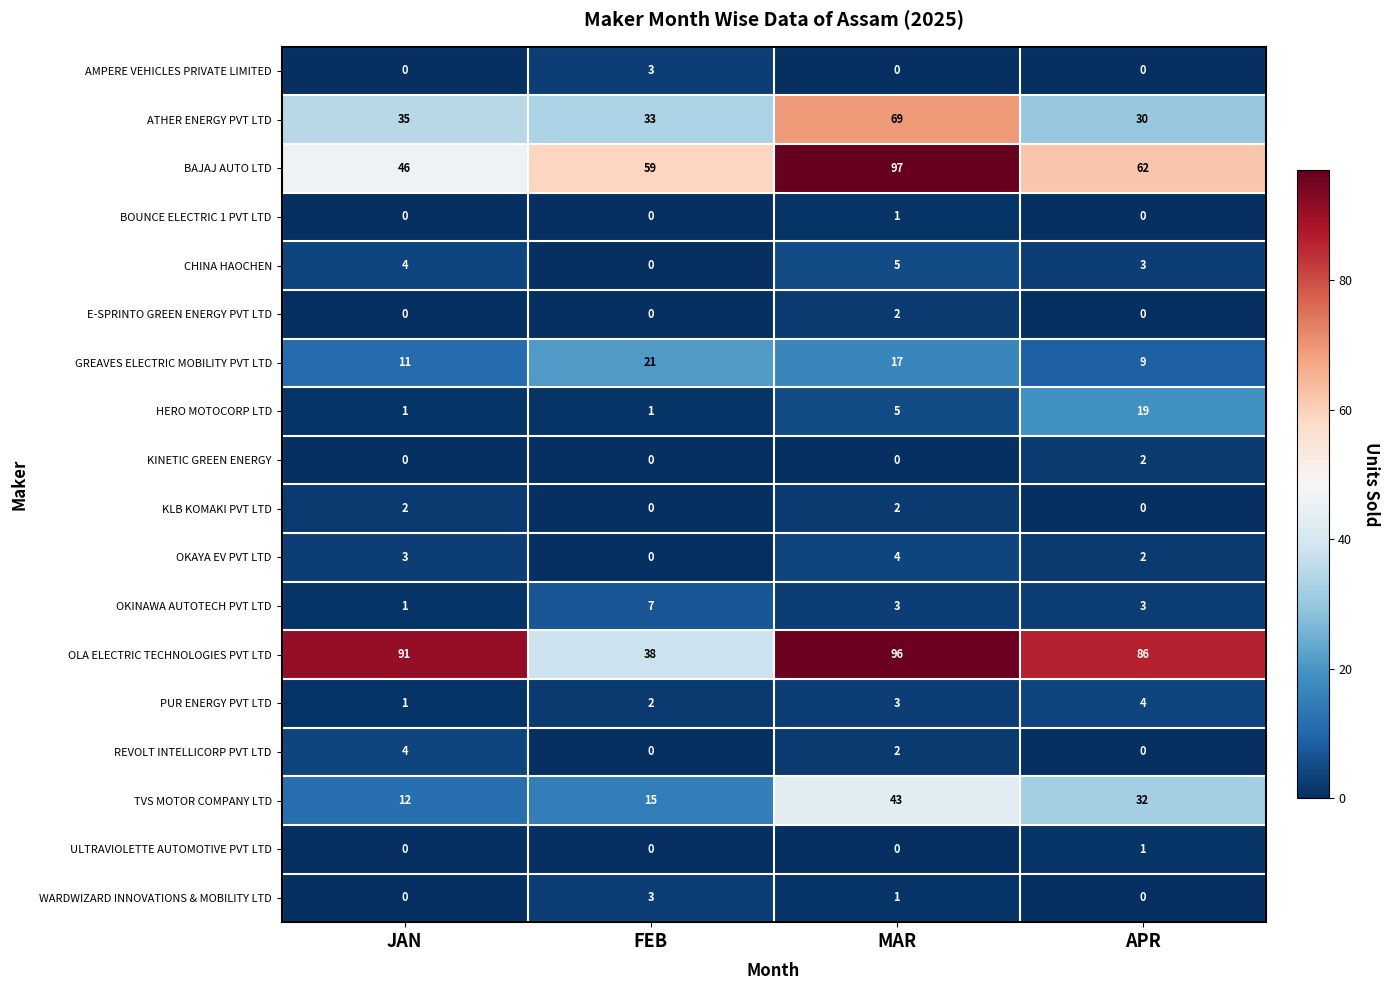

What is the spread (max minus min) of values at MAR?

97